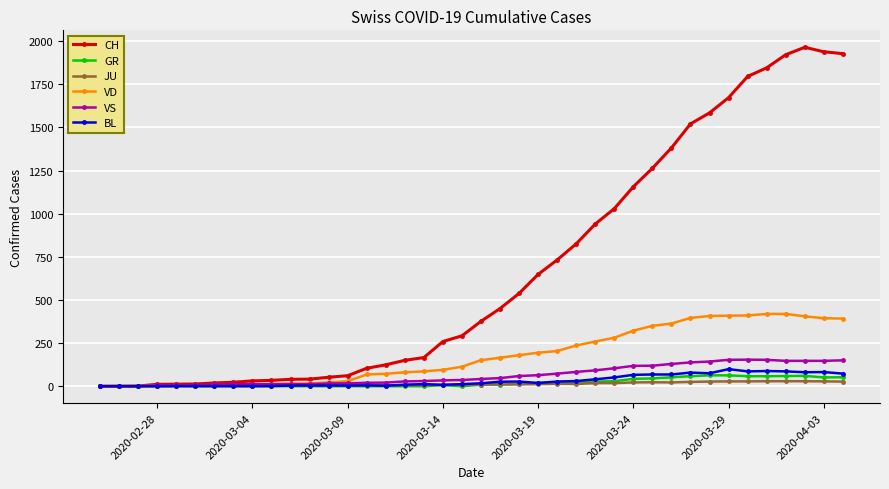

Which series has the widest spread of values?

CH